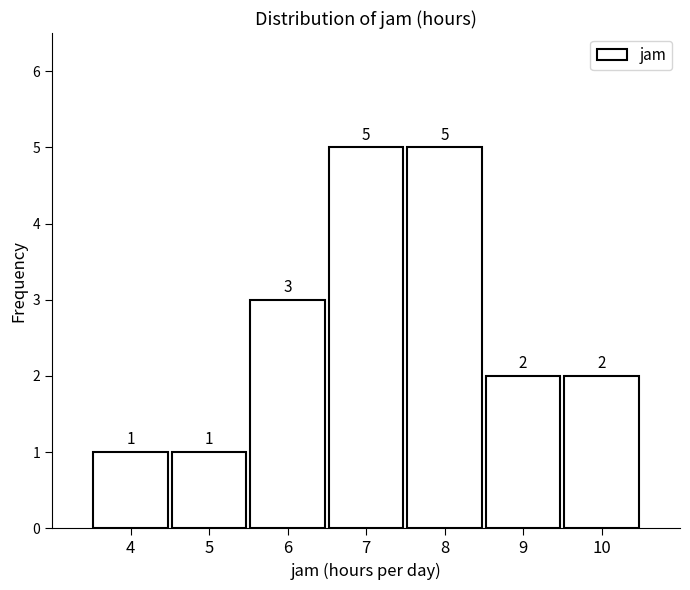

What is the height of the bar covering 5.5 to 6.5 on the x-axis?

3